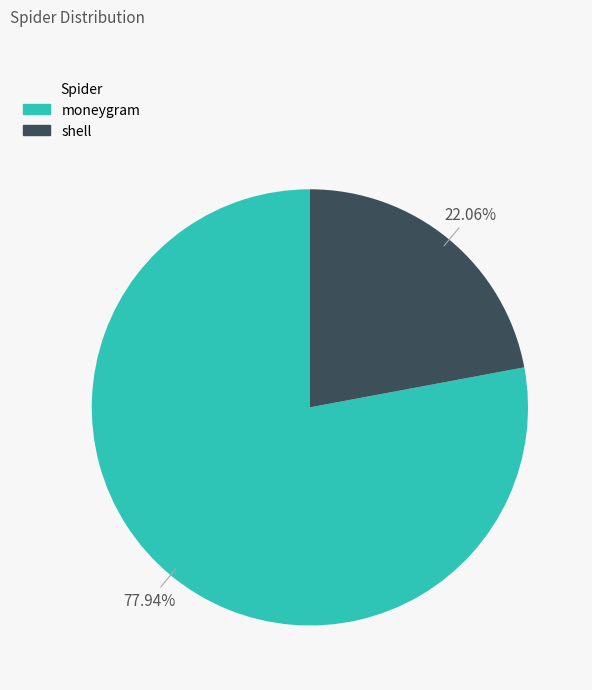

What percentage is NOT represented by moneygram?

22.1%